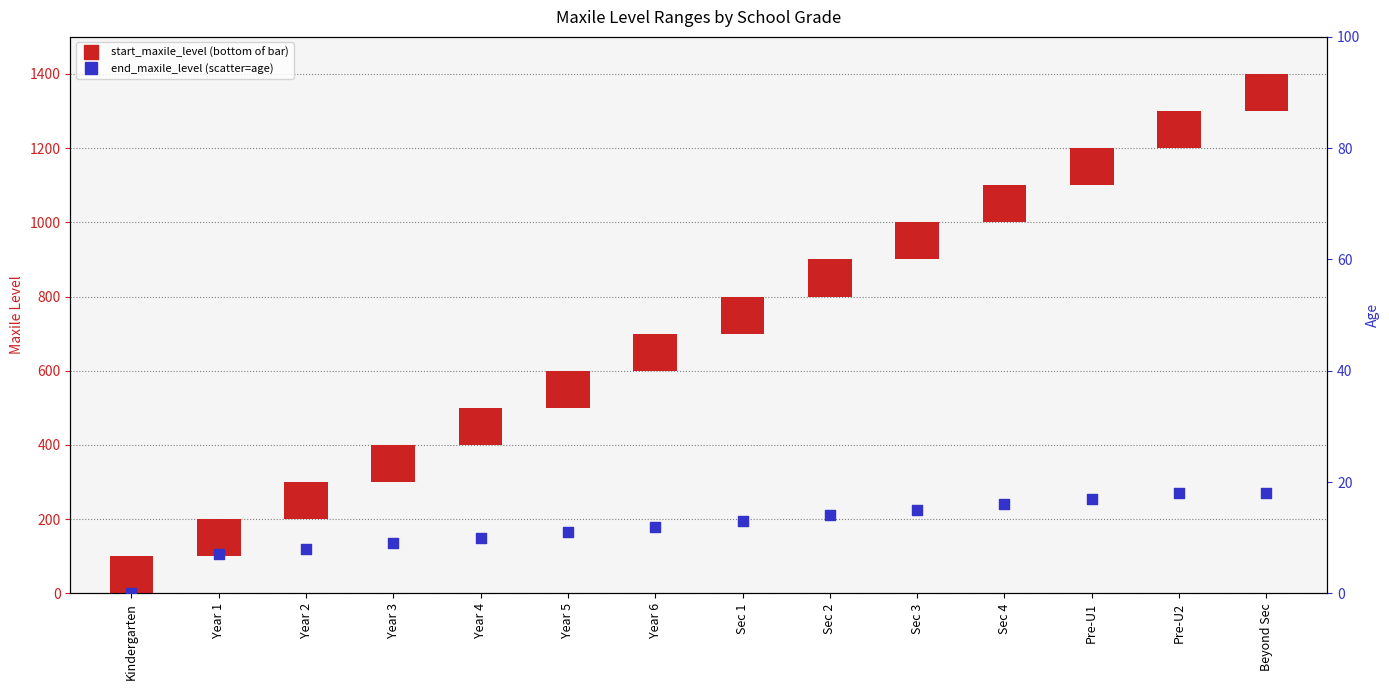

Which series contains the highest Y value?

start_maxile_level